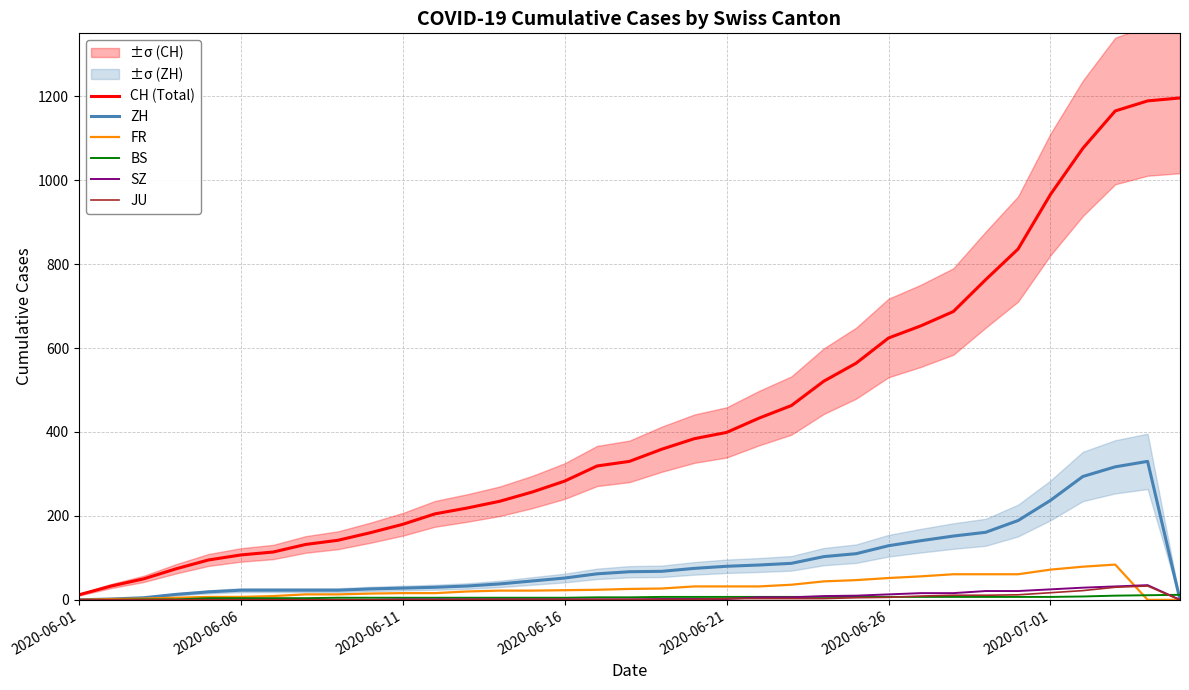

At which category does the chart reach its minimum across all series?

2020-06-01